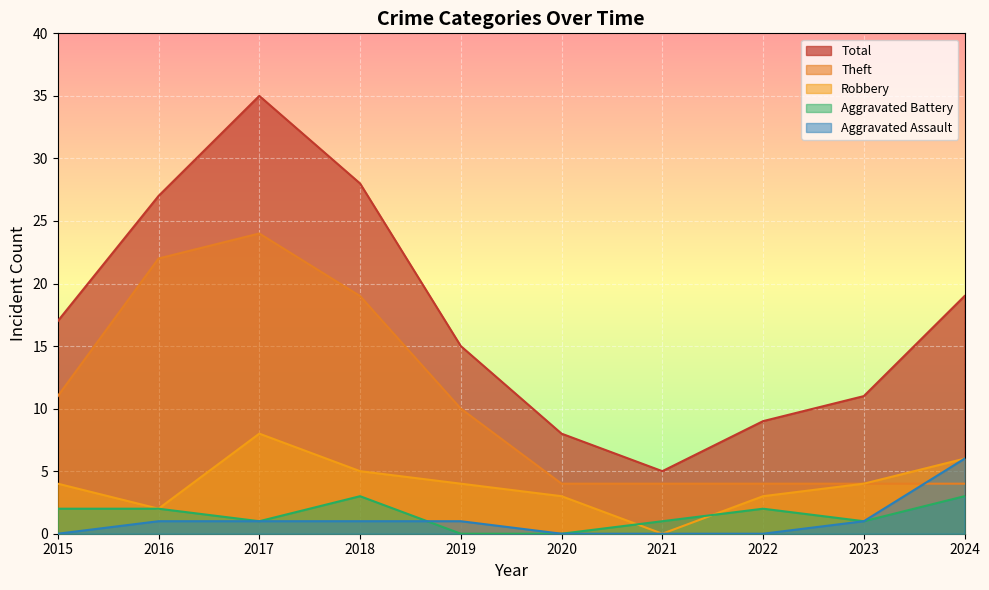

Between 2017 and 2022, which series saw the biggest shift?

Total